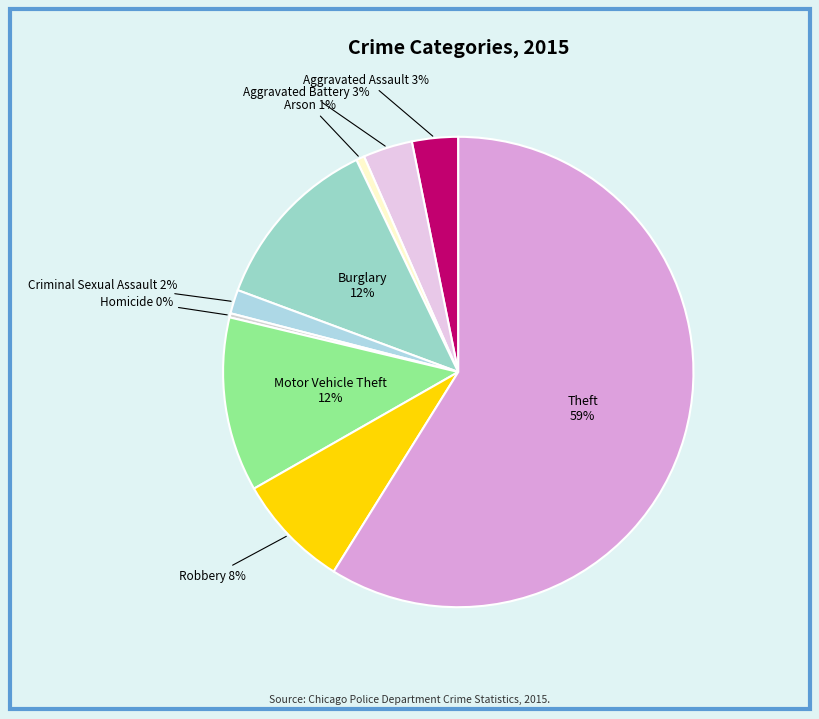

Is there any slice that represents more than half of the pie?

Yes